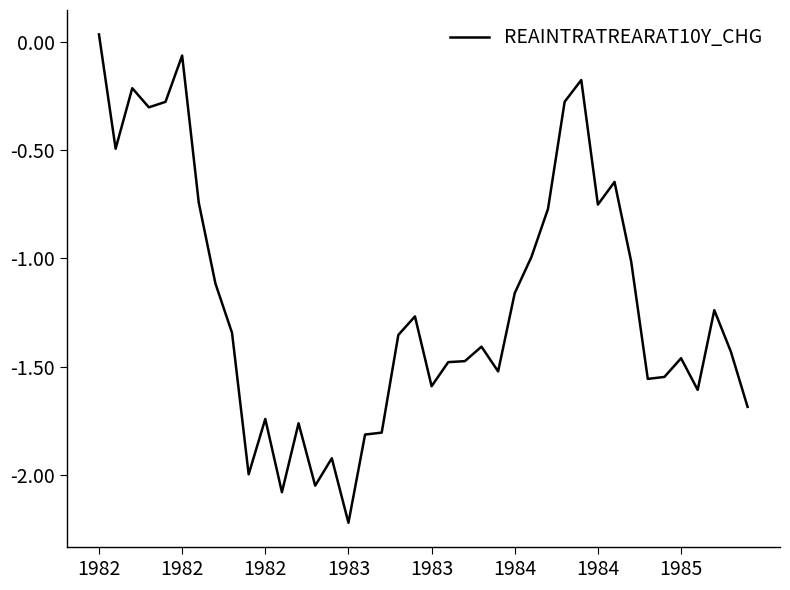

What is the smallest value displayed?

-2.2